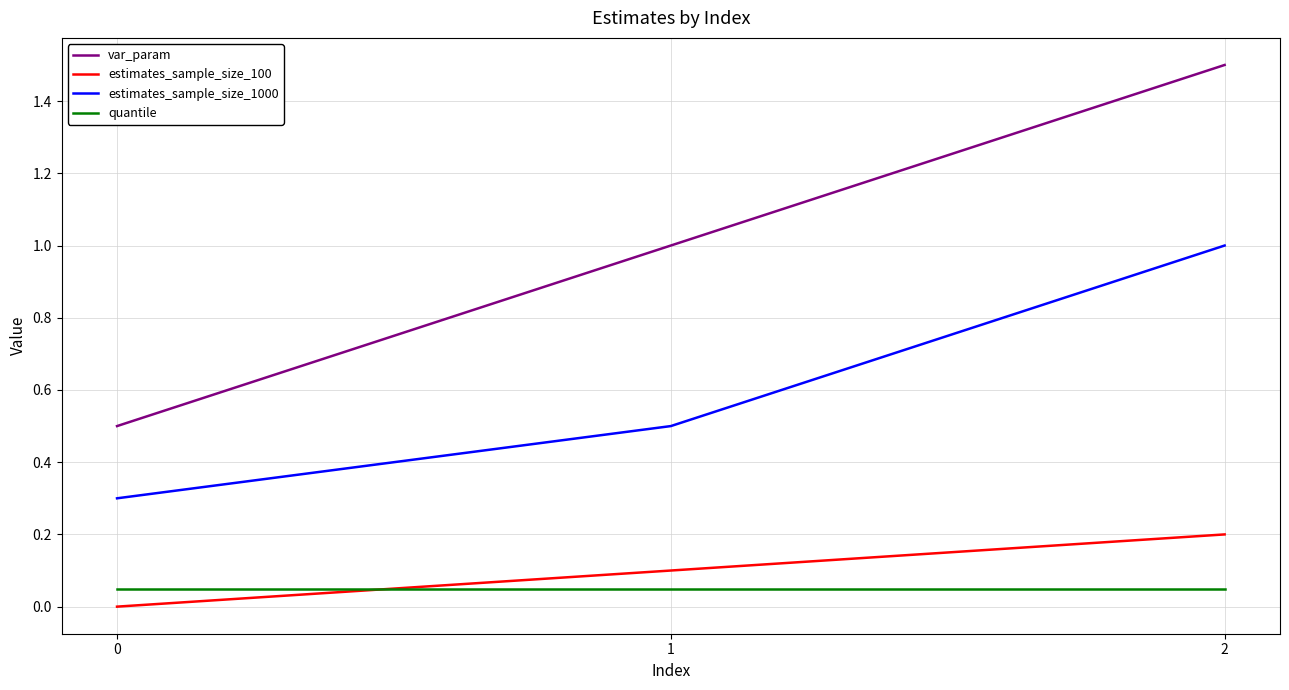

What is the difference between the maximum and minimum values in the var_param series?

1.0